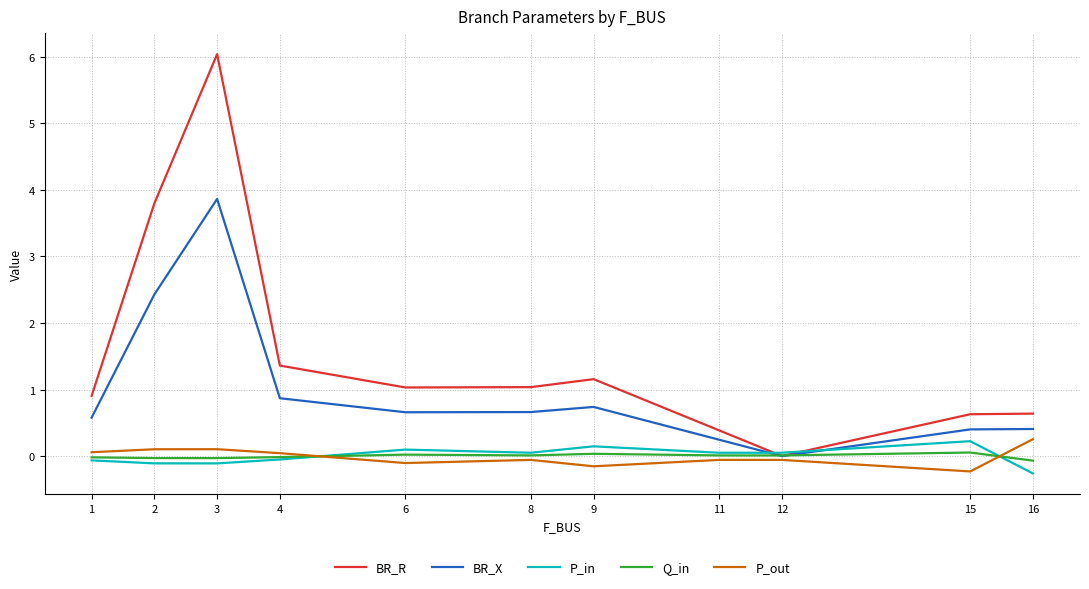

What are all the series names shown in the legend?

BR_R, BR_X, P_in, Q_in, P_out